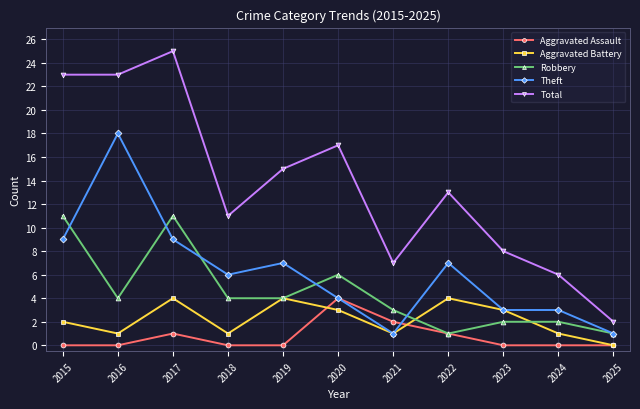

What is the sum of the Total values at 2019 and 2025?

17